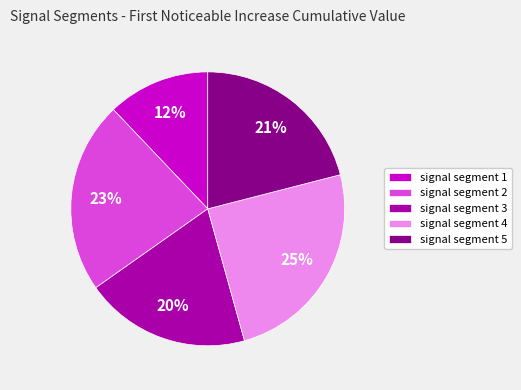

What percentage is the signal segment 4 slice, to the nearest percent?

25%